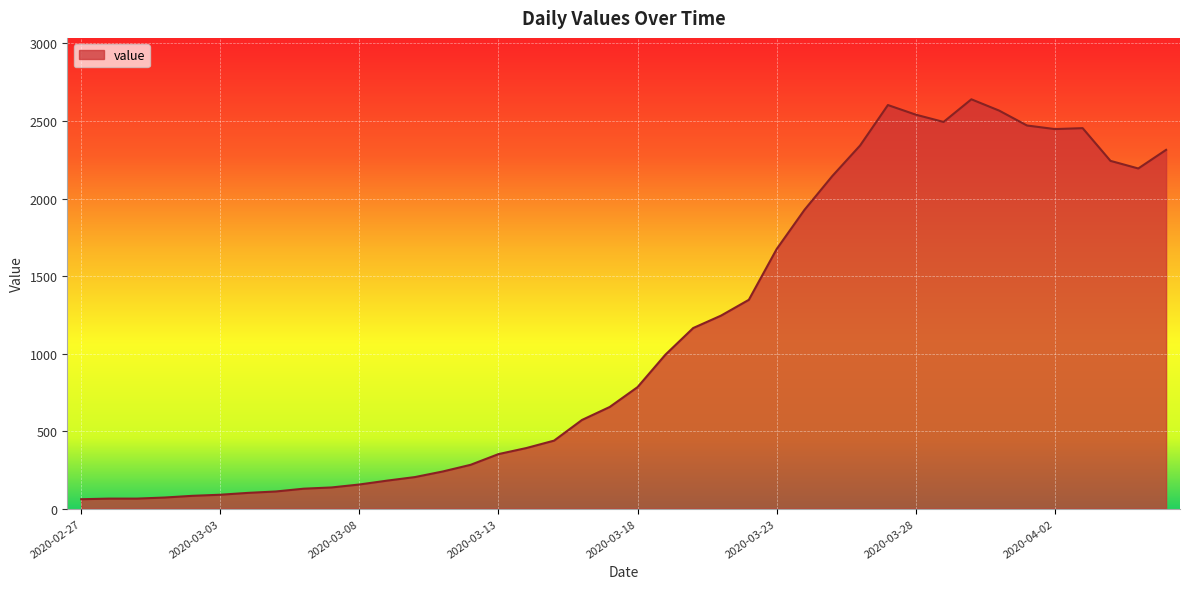

What is the difference between the maximum and minimum values?

2579